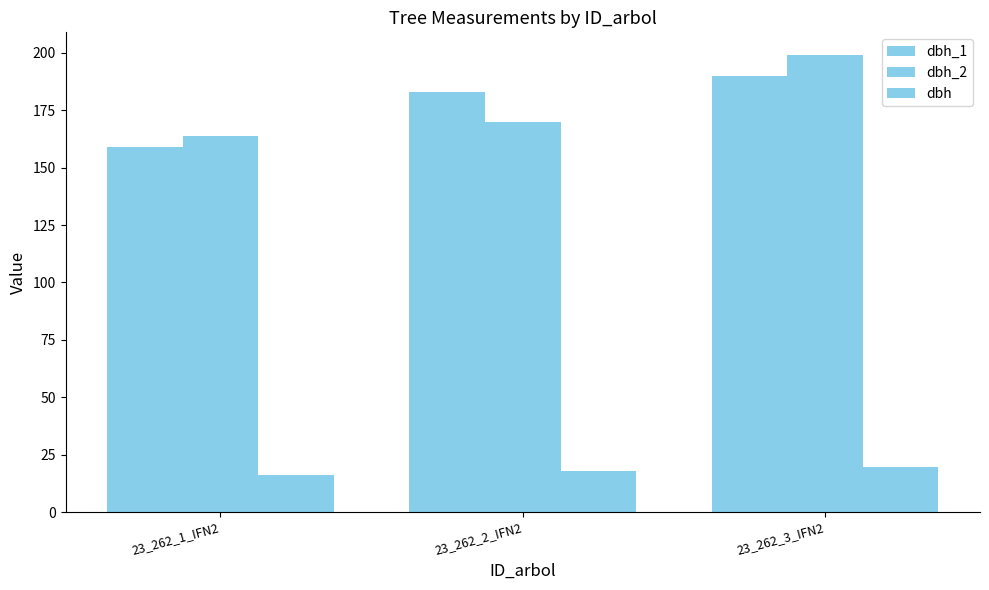

At which label does dbh first exceed 17?

23_262_2_IFN2